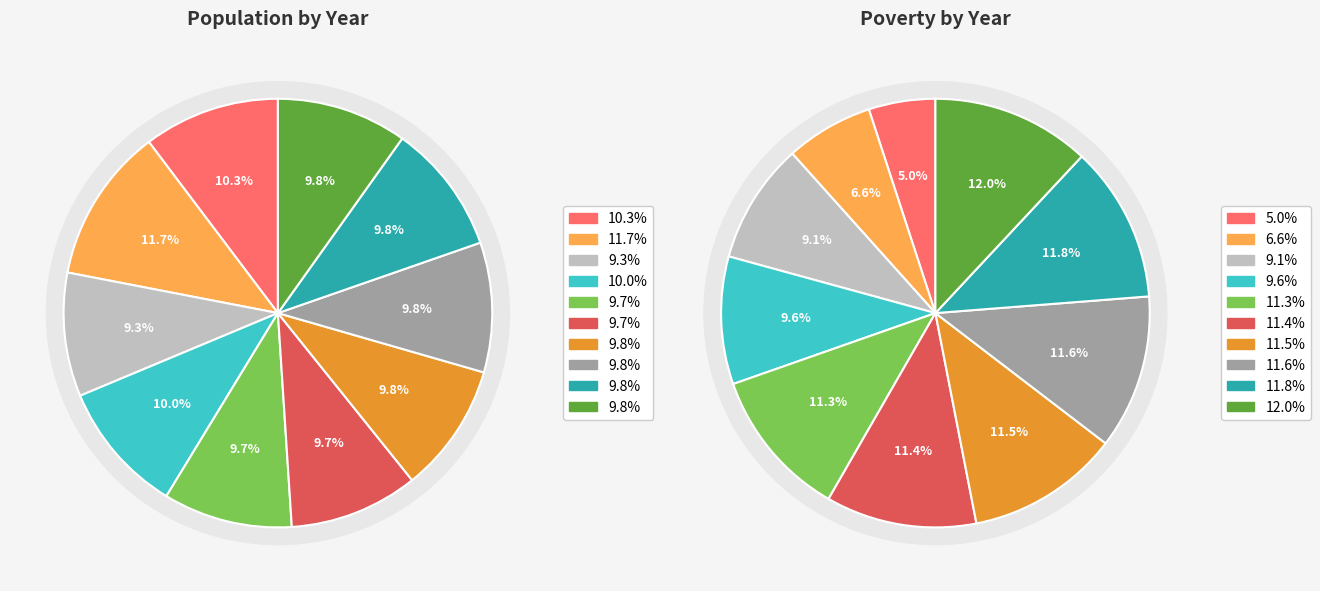

Count the number of slices in the pie.

10